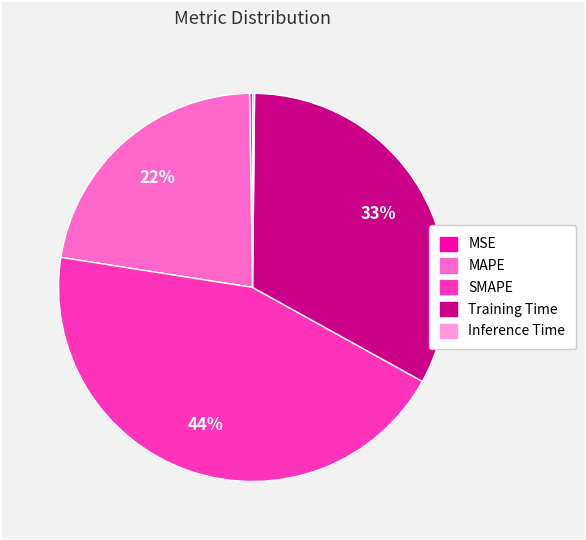

Does any single category account for the majority?

No